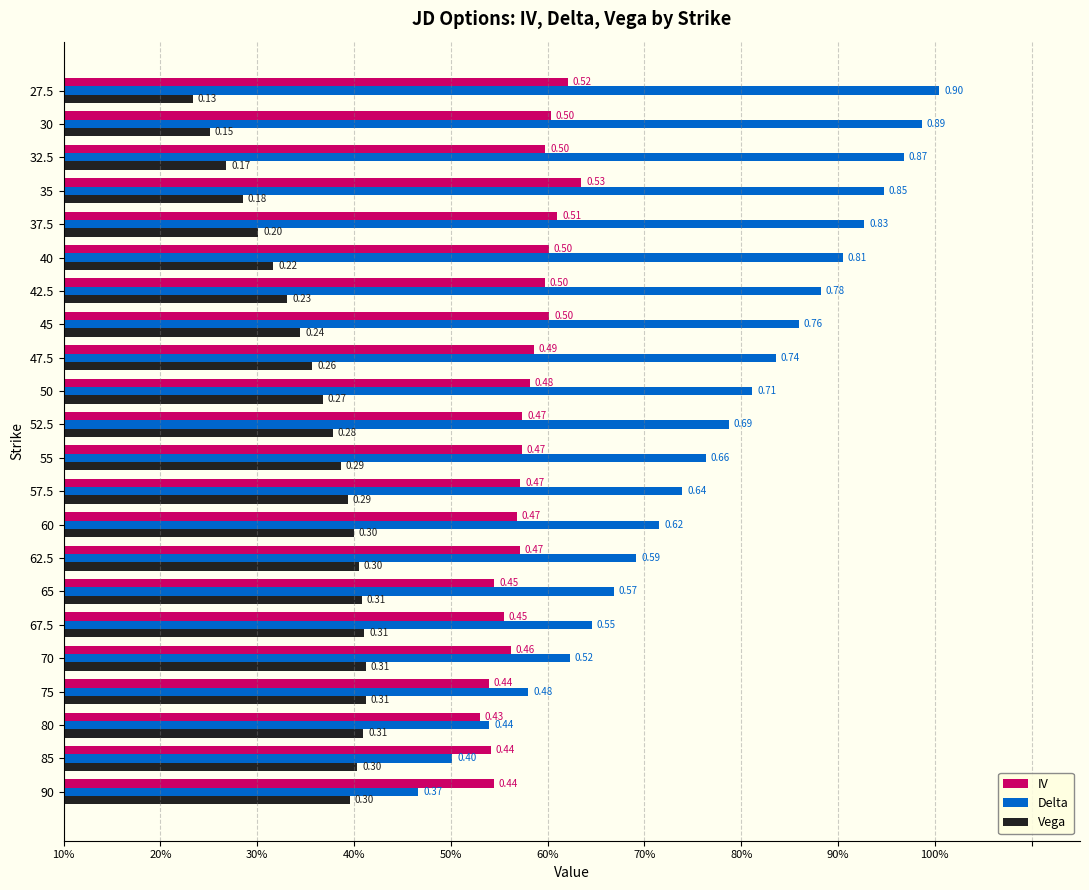

List the series in order of their overall mean, highest first.

Delta, IV, Vega